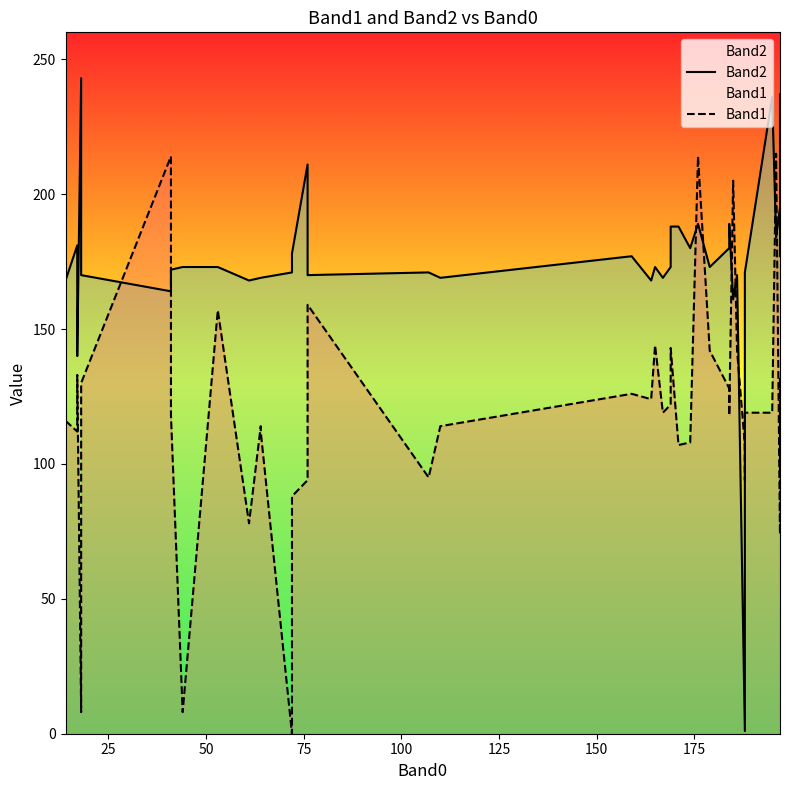

Is this an area chart (filled region under the line)?

No